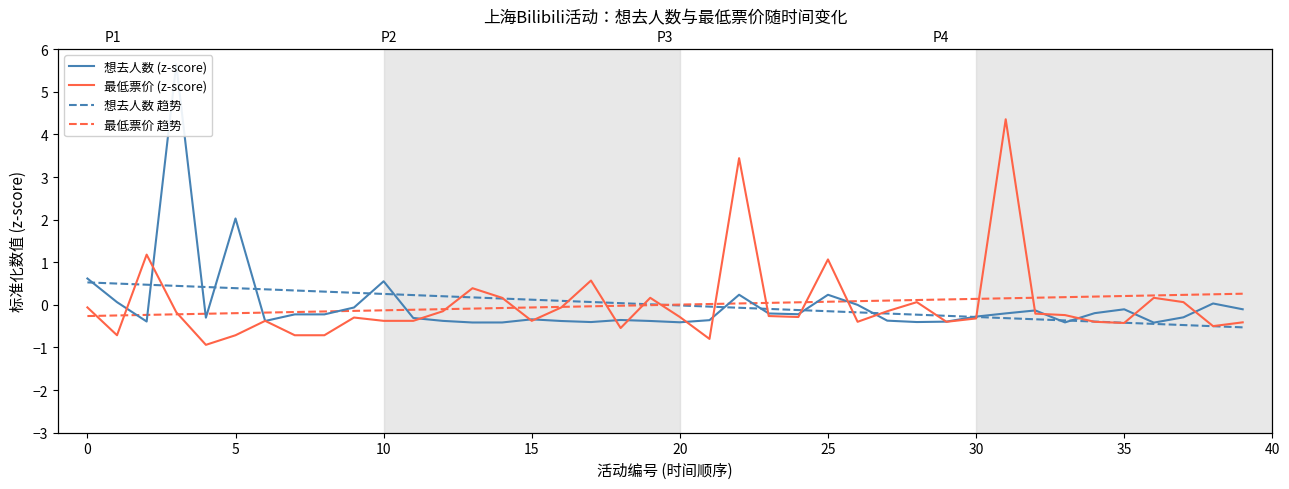

Is this an area chart (filled region under the line)?

No